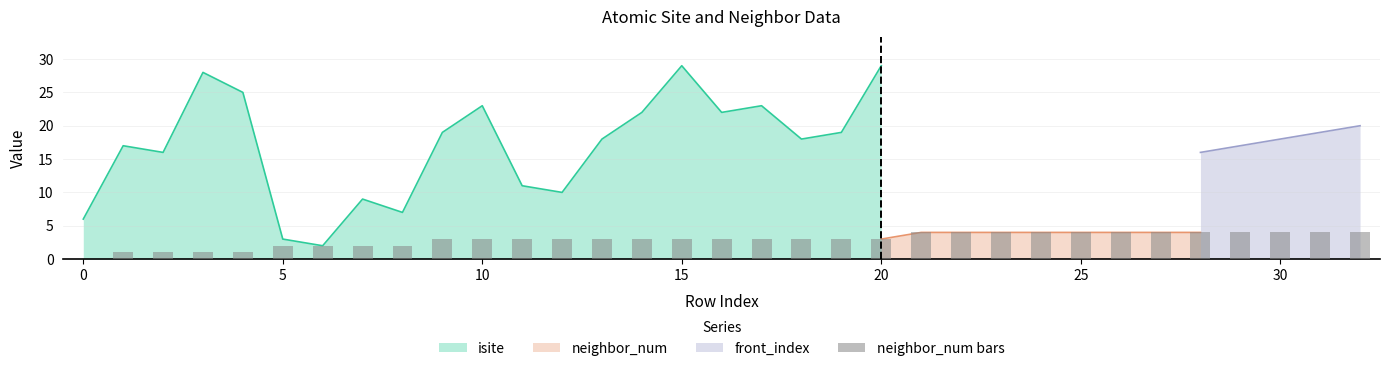

Where does the data first go above 3?

21